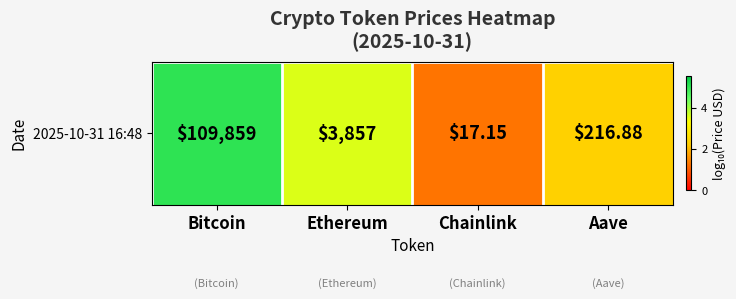

Rank the categories by value from highest to lowest.

Bitcoin, Ethereum, Aave, Chainlink